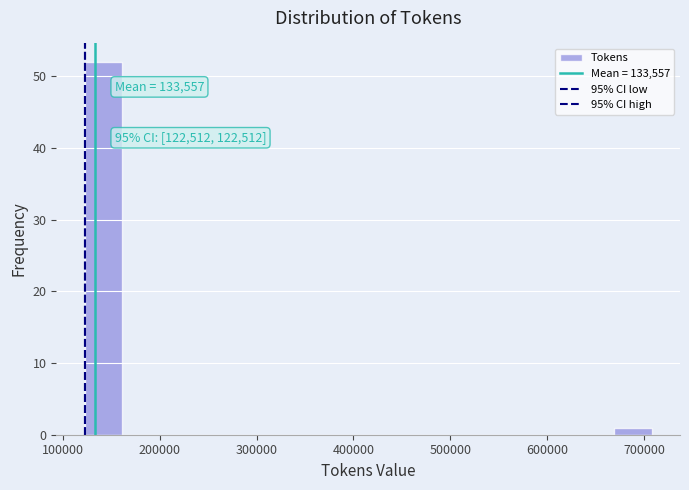

Read against the x-axis, roughly where is the centre of the tallest bar?

140000